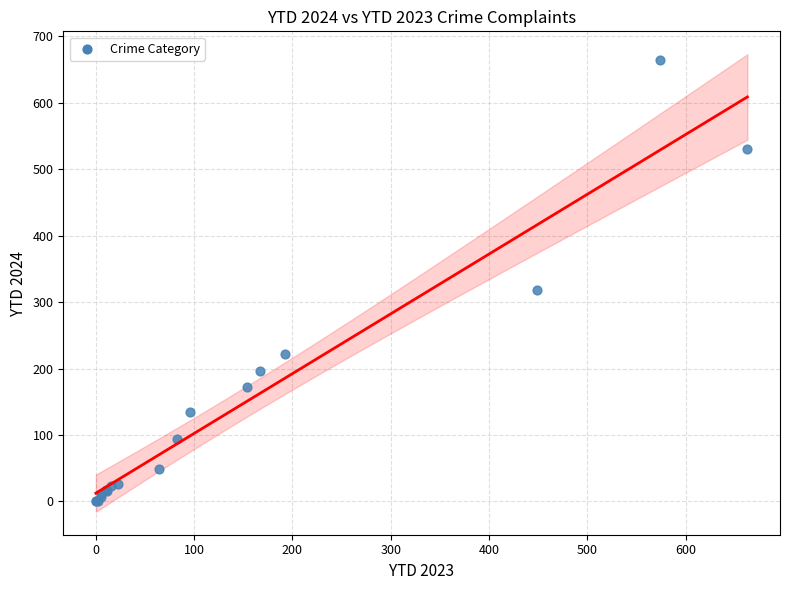

What Y value in the scatter plot is closest to 332?

318